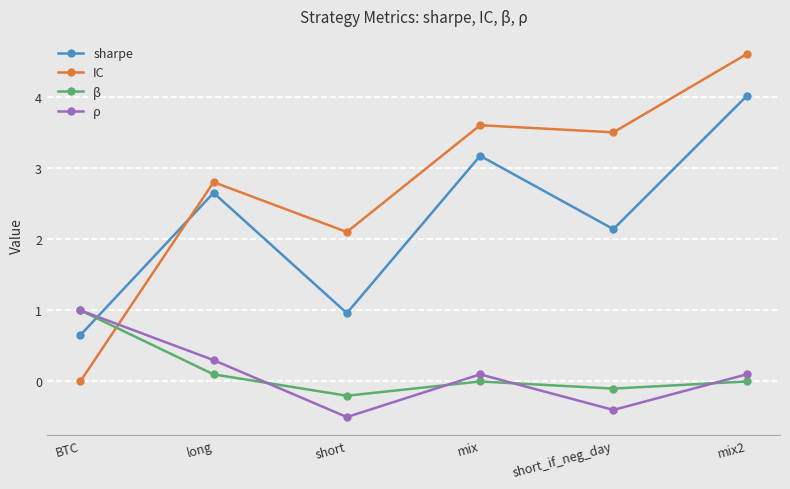

What is the sum of all ρ values?

0.6